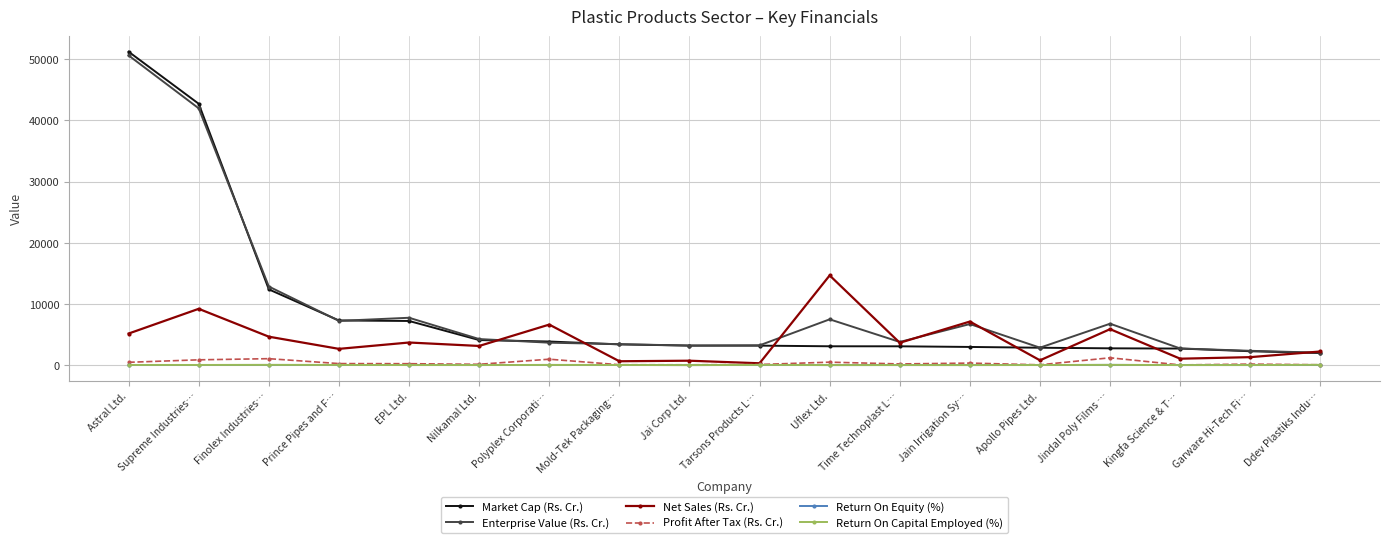

How many series are shown in this chart?

6